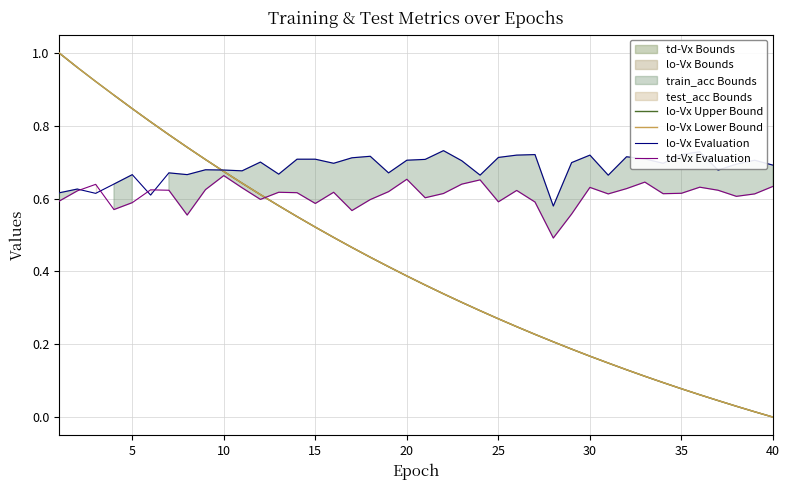

What is the minimum value for lo-Vx Evaluation?

0.6